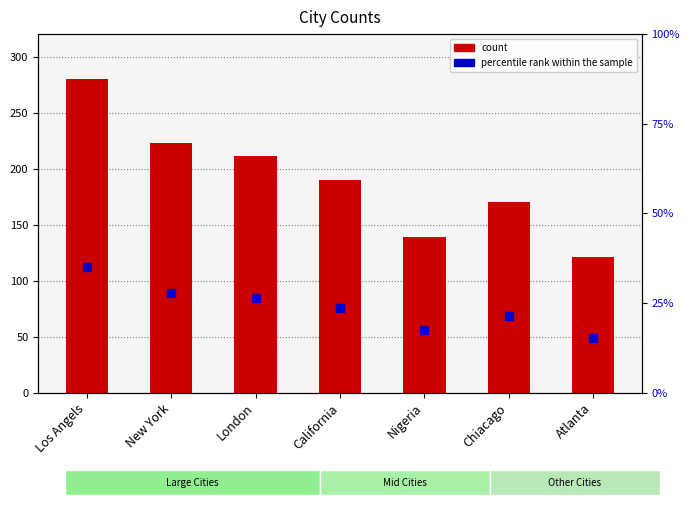

Which series reaches the maximum Y coordinate?

count